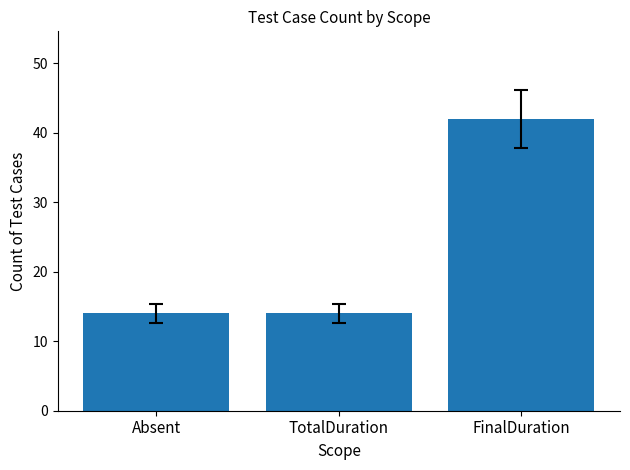

At which category does the chart reach its peak across all series?

FinalDuration